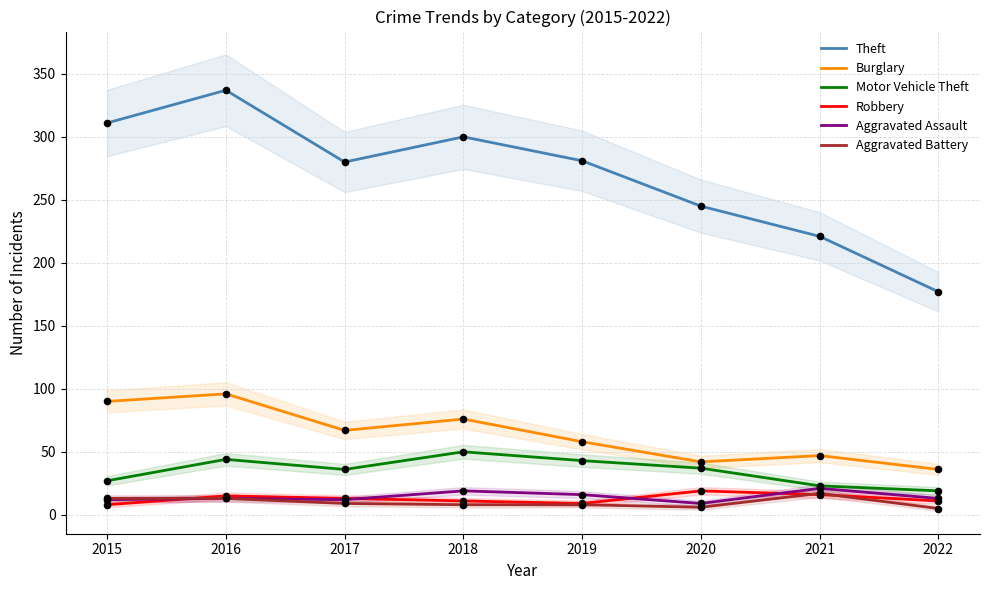

Which series has the widest spread of Y values?

Theft